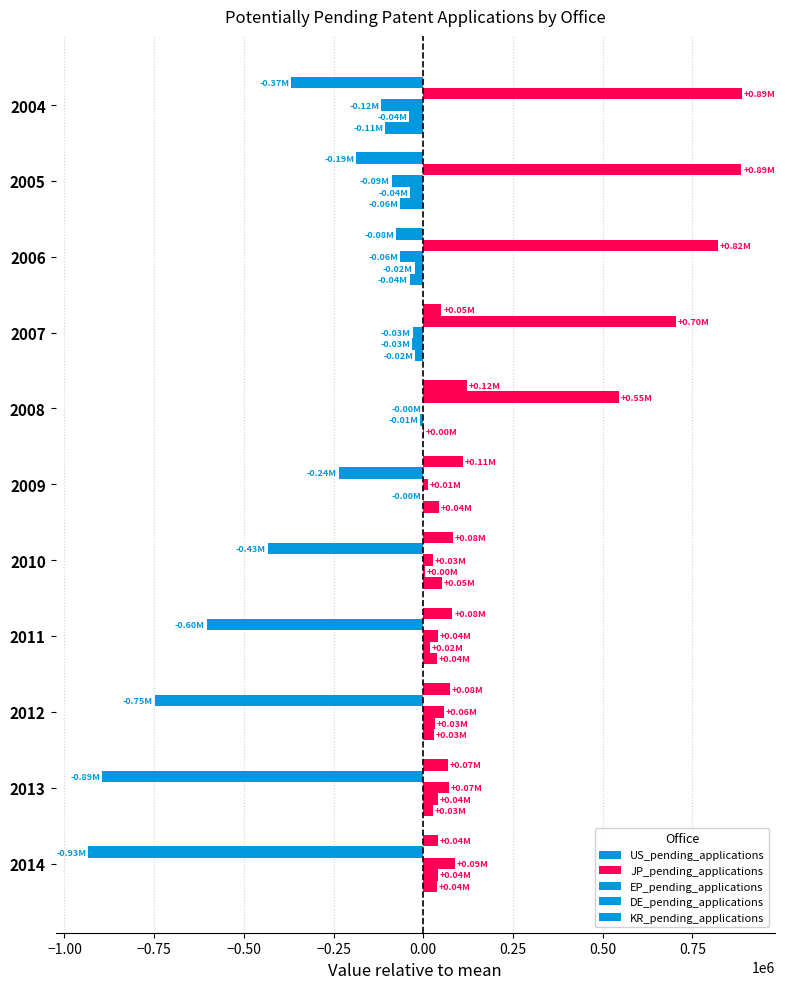

What is the difference between the second highest and second lowest values in the JP_pending_applications series?

1781219.0